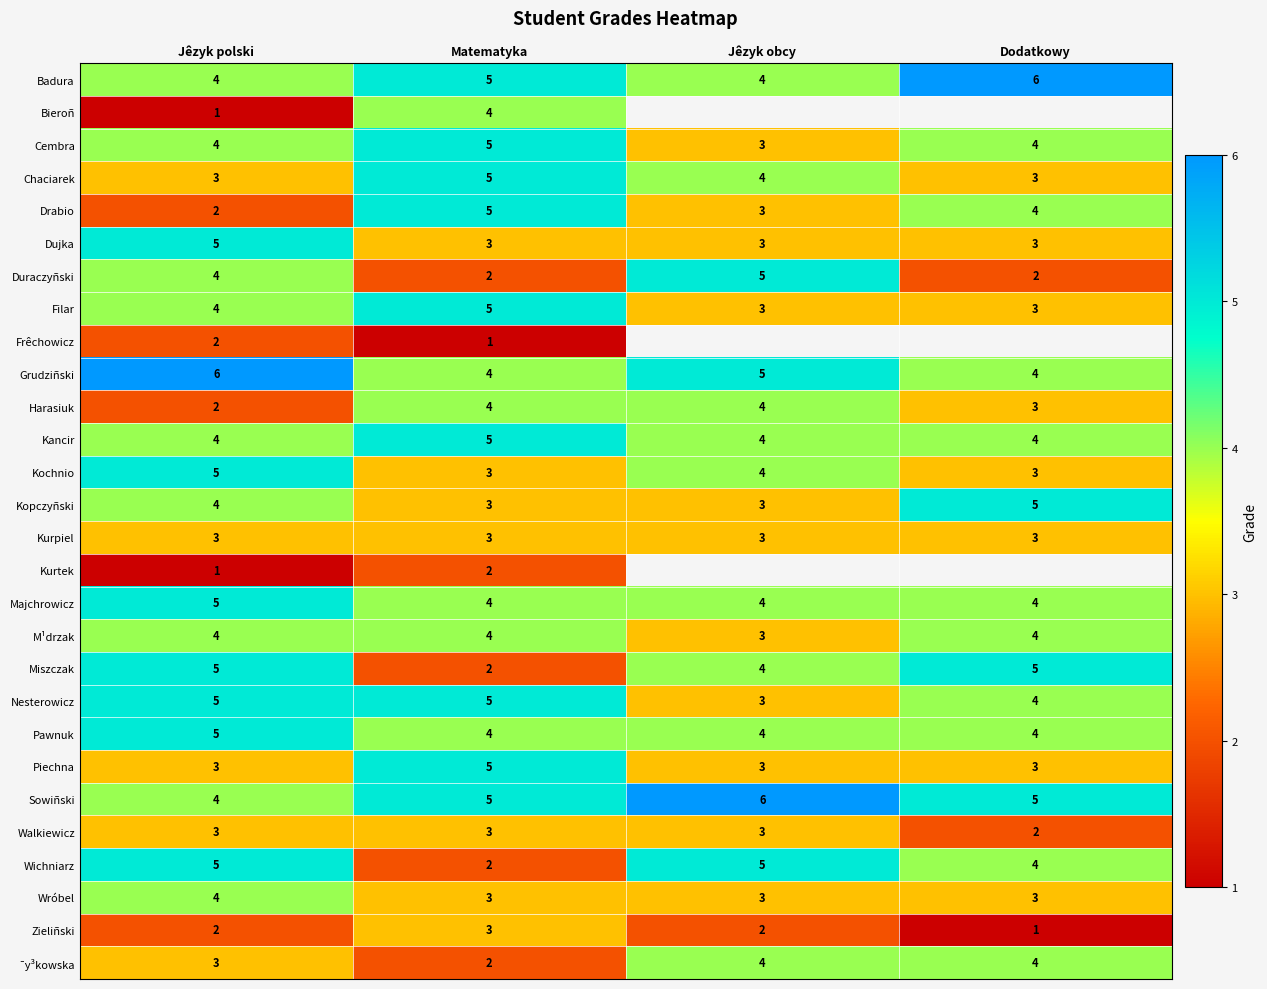

What is the difference between the highest and lowest values at Jêzyk obcy?

4.0